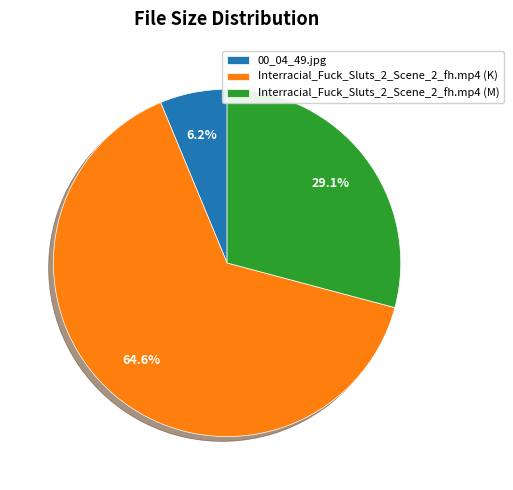

Approximately how many times larger is the value at Interracial_Fuck_Sluts_2_Scene_2_fh.mp4 (K) compared to Interracial_Fuck_Sluts_2_Scene_2_fh.mp4 (M)?

2.2